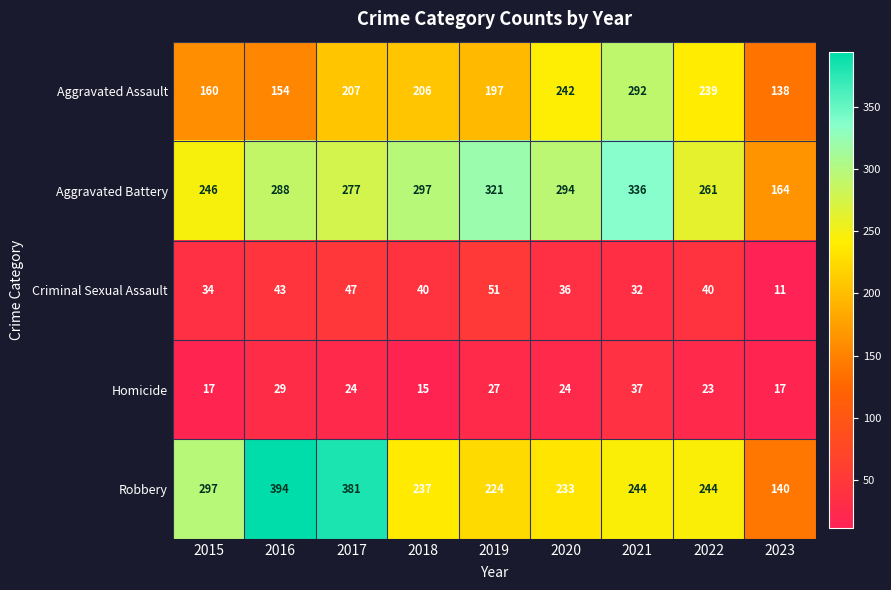

Rank the series by their maximum value, from lowest to highest.

Homicide, Criminal Sexual Assault, Aggravated Assault, Aggravated Battery, Robbery